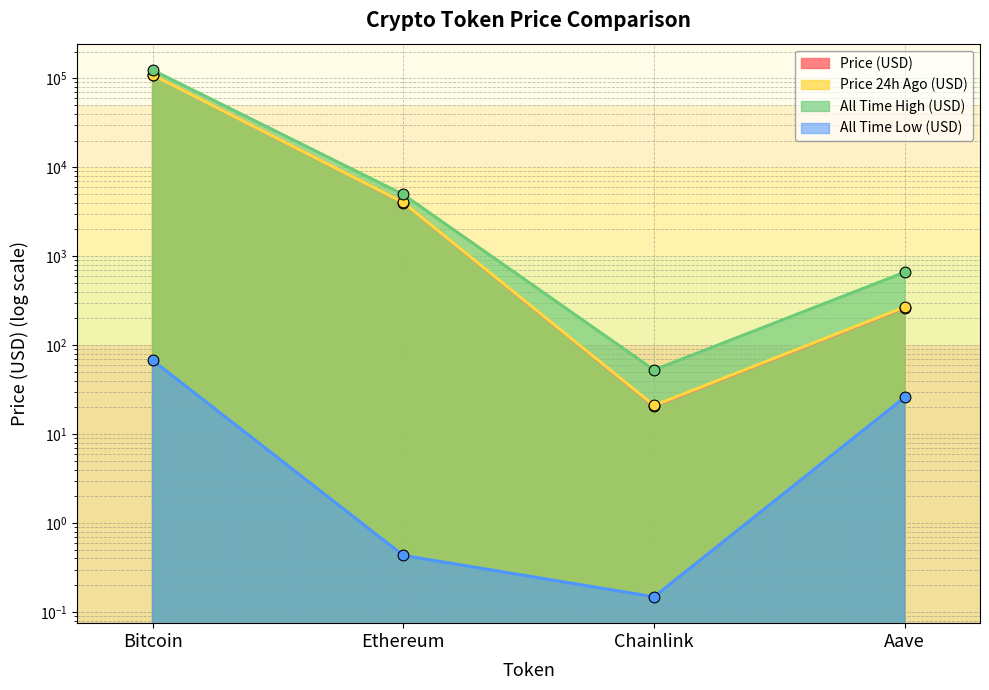

Which series reaches the minimum Y coordinate?

allTimeLow